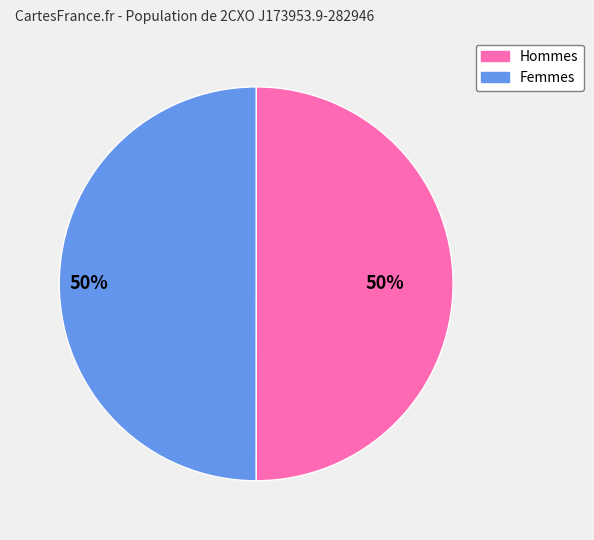

To the nearest percent, what is the average slice percentage?

50%